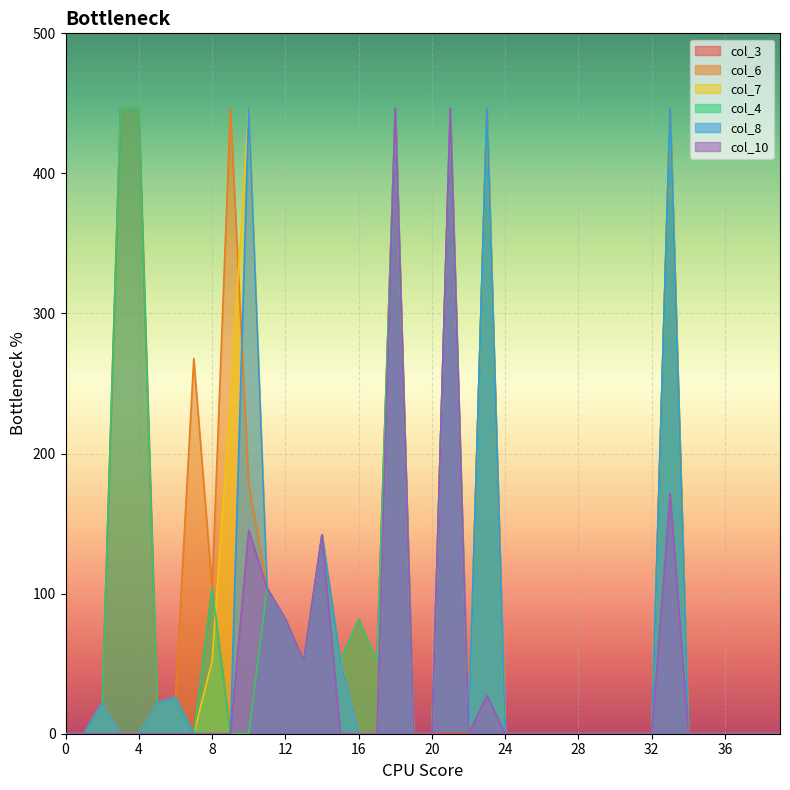

True or false: col_7 has a value of 38.8 at 5.

False